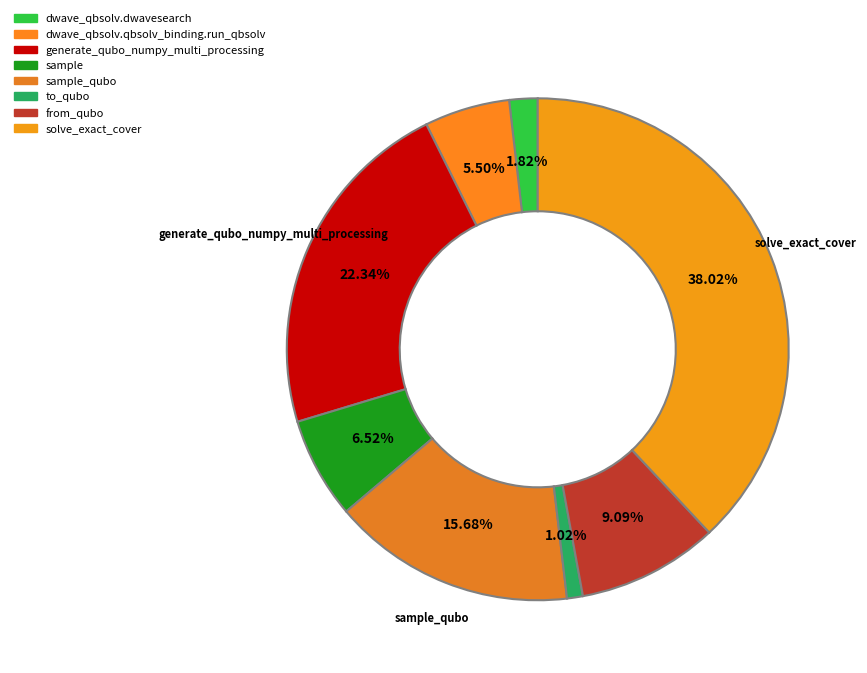

Is sample_qubo the majority of the pie?

No